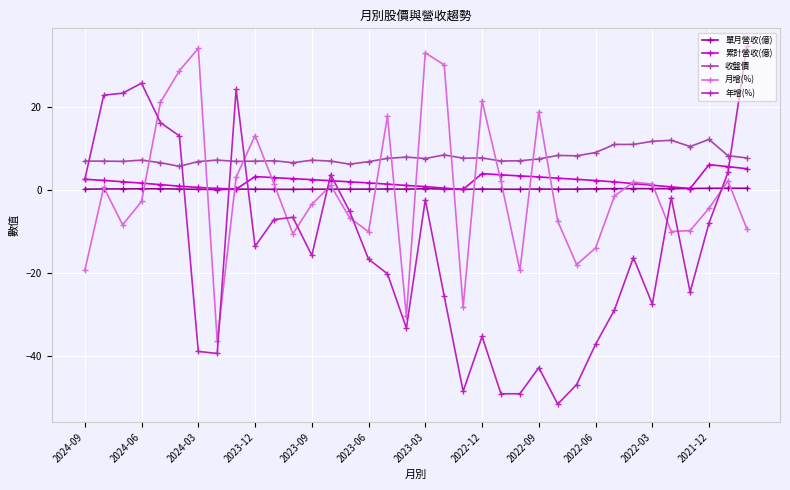

How many lines are shown in the chart?

5